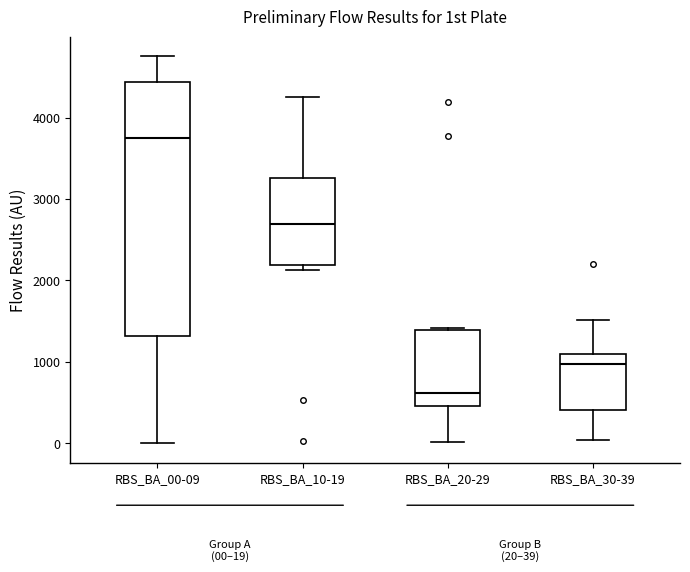

Which box's median line is the lowest?

RBS_BA_20-29